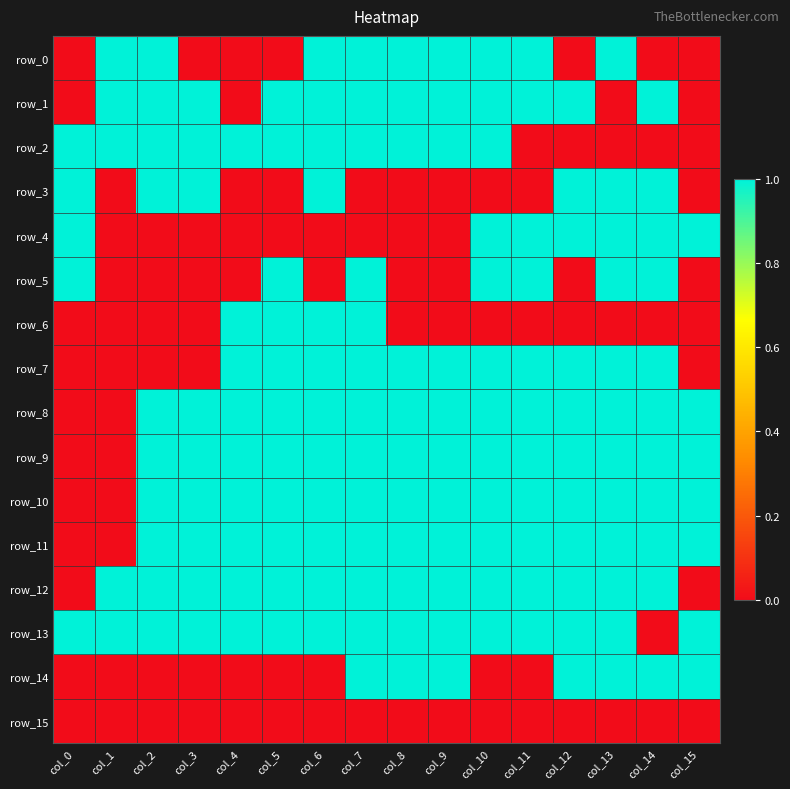

At which category is the sum across all series the highest?

col_7